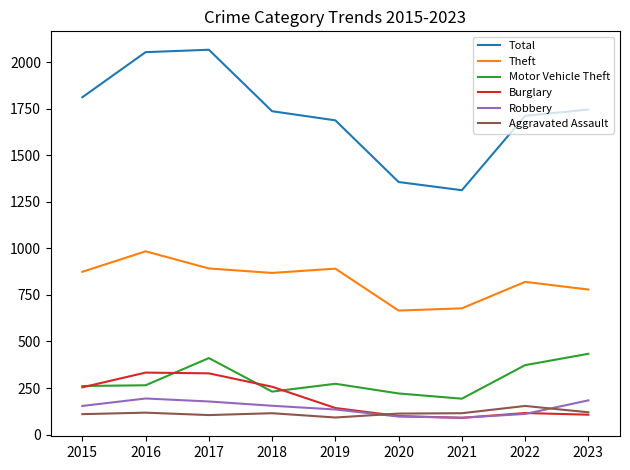

Does the chart display data point markers on the line(s)?

No